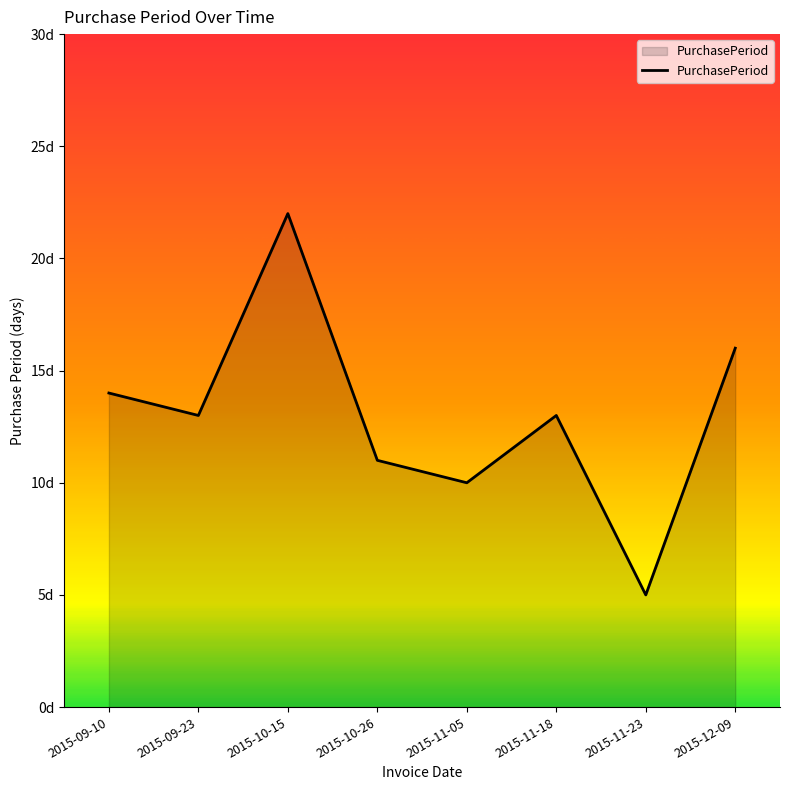

Approximately how many times larger is the value at 2015-10-15 compared to 2015-11-18?

1.7